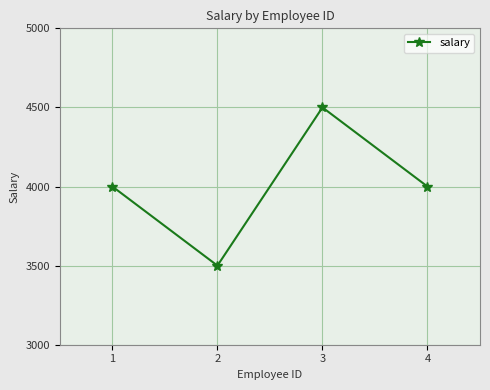

What is the change in value from 3 to 4?

-500